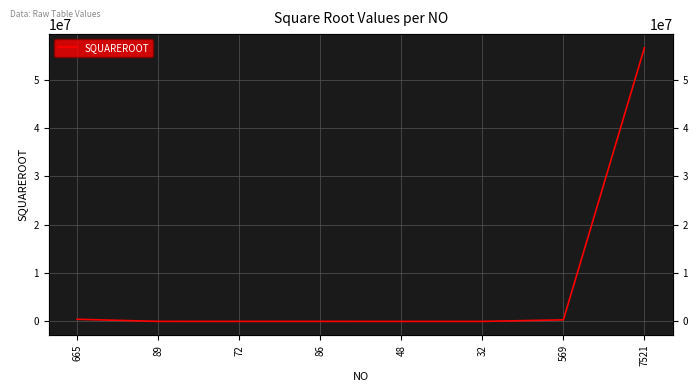

How many lines are shown in the chart?

1